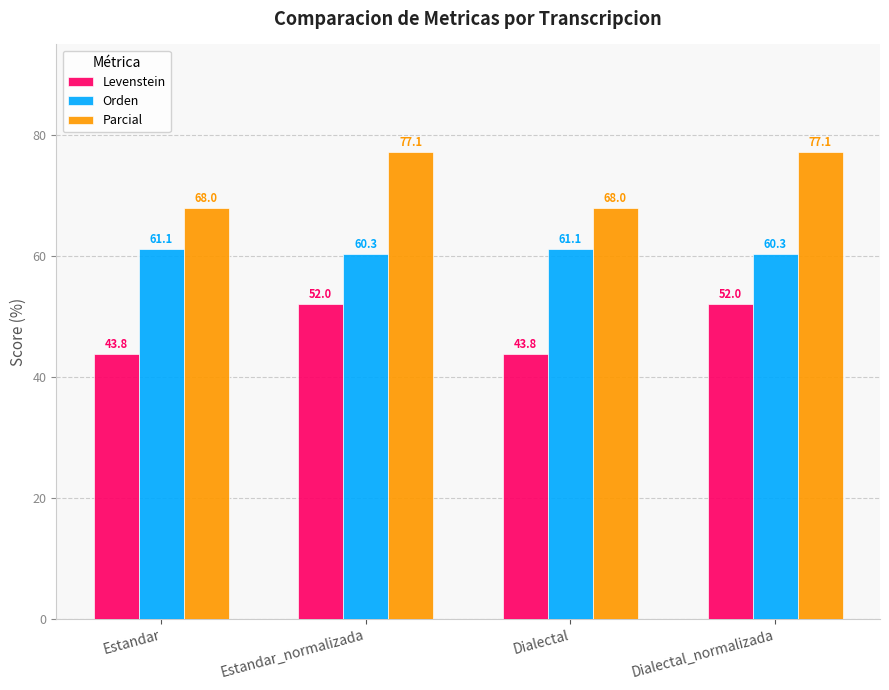

What is the value of the Orden bar at the 3rd from the left?

61.1